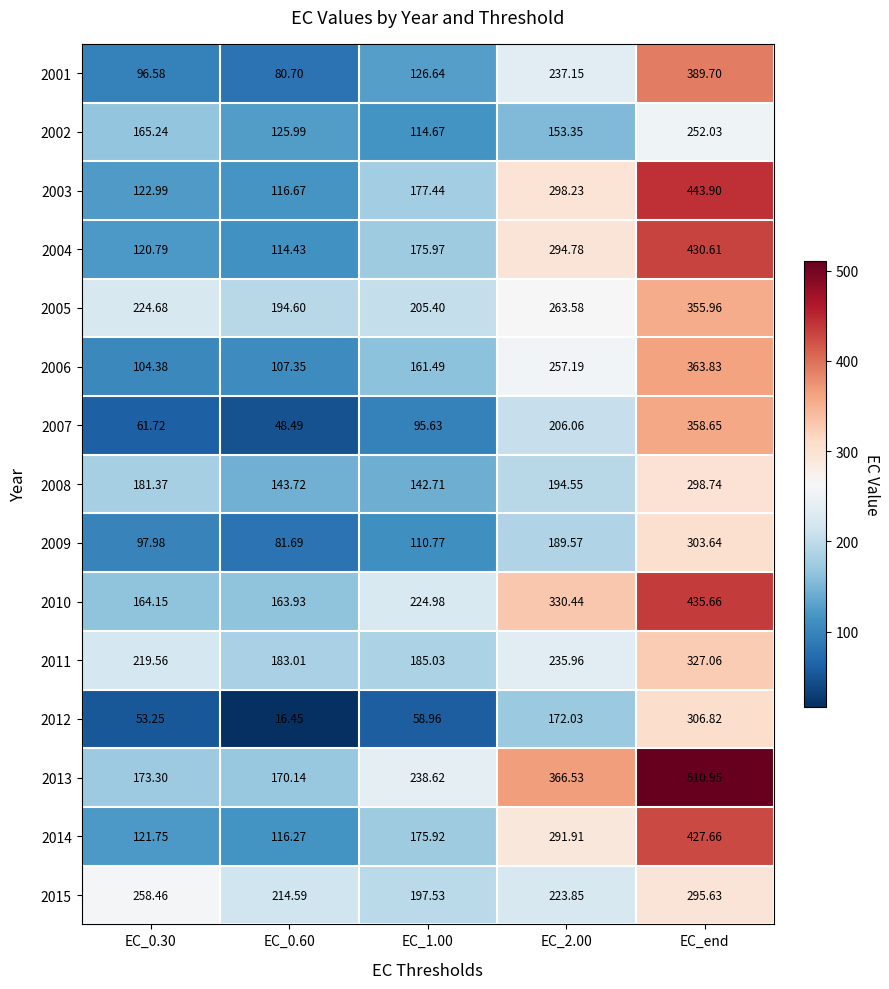

Rank the series by their maximum value, from lowest to highest.

2002, 2015, 2008, 2009, 2012, 2011, 2005, 2007, 2006, 2001, 2014, 2004, 2010, 2003, 2013